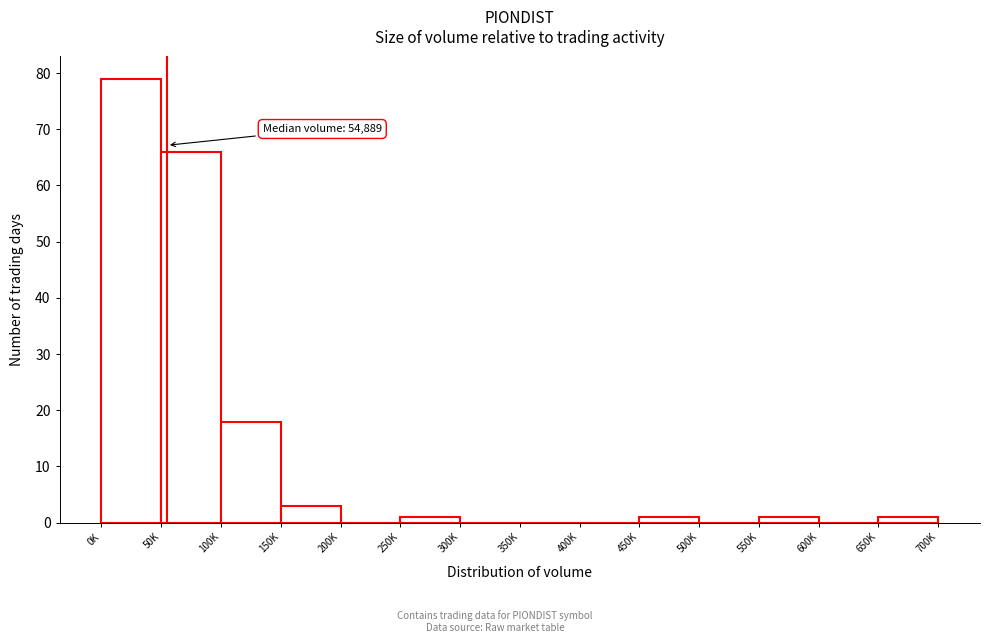

Reading left to right, transcribe all the data shown in this chart.

0K=79	50K=66	100K=18	150K=3	200K=0	250K=1	300K=0	350K=0	400K=0	450K=1	500K=0	550K=1	600K=0	650K=1